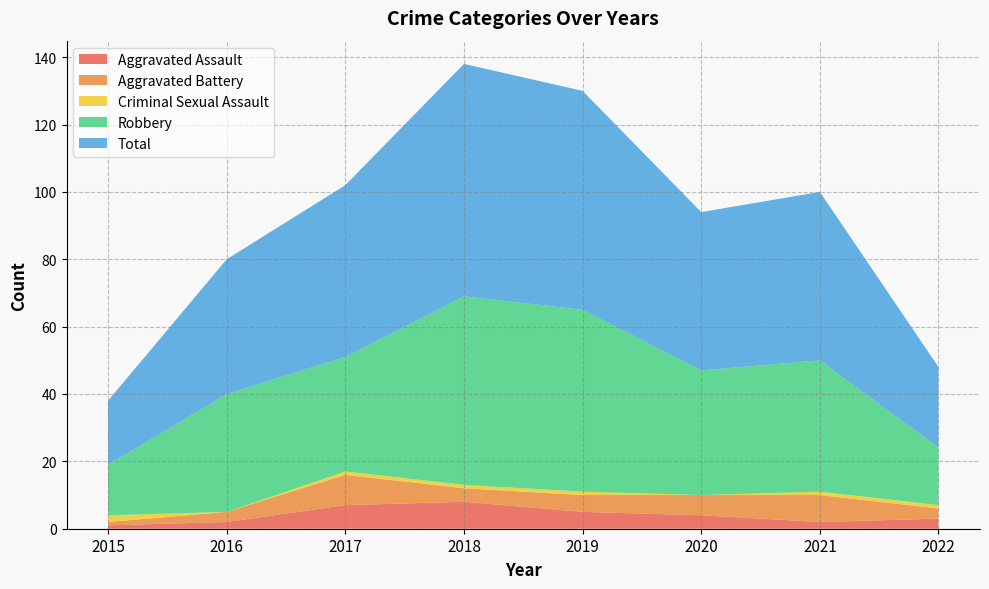

Which series has the largest range (max minus min)?

Total